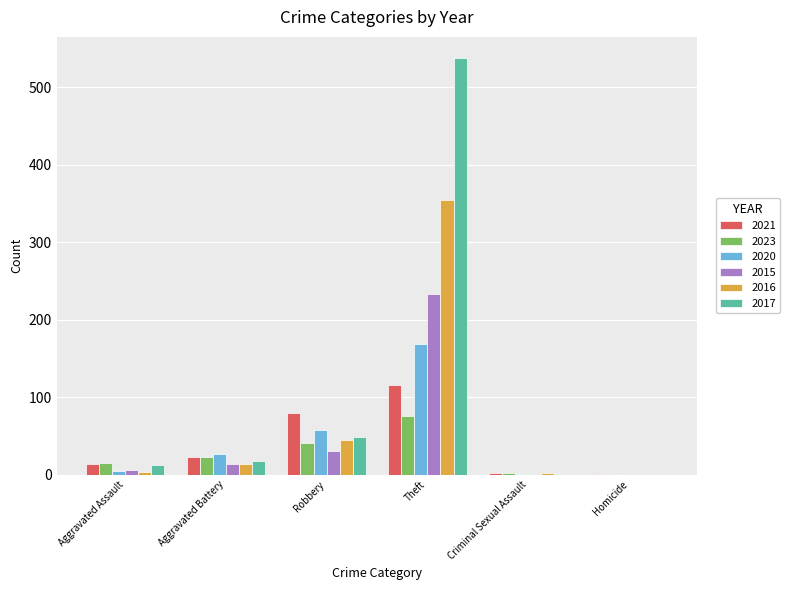

Is the value of 2021 at Homicide greater than the value of 2023 at Theft?

No